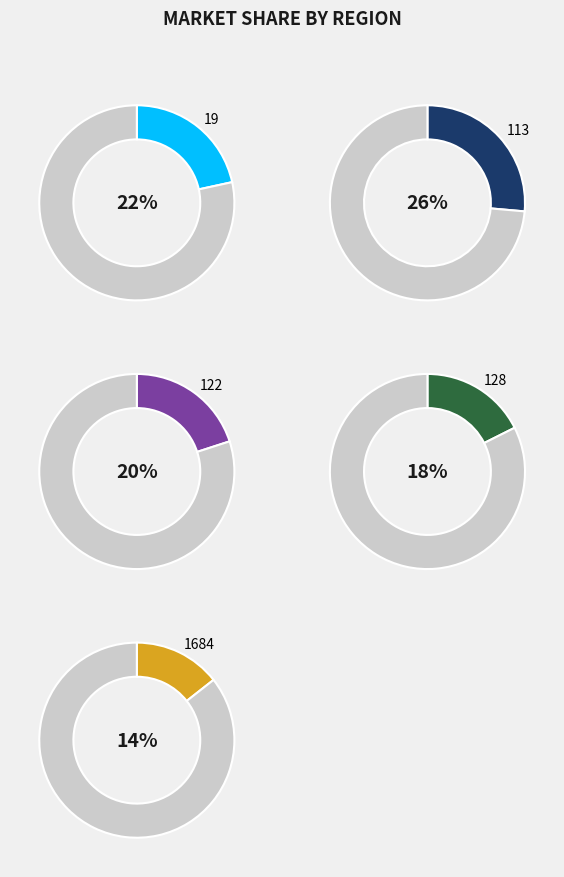

To the nearest percent, what is the combined percentage of 1684 and 19?

36%